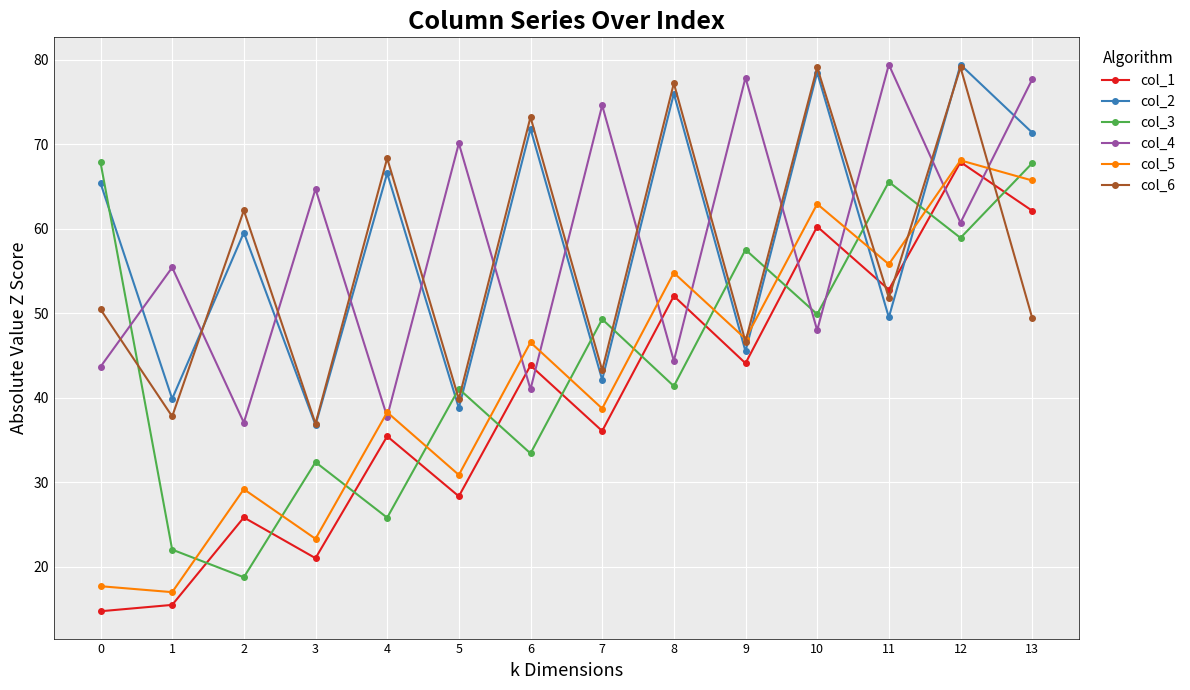

What is the value of the col_5 point at the 11th from the left?

62.9